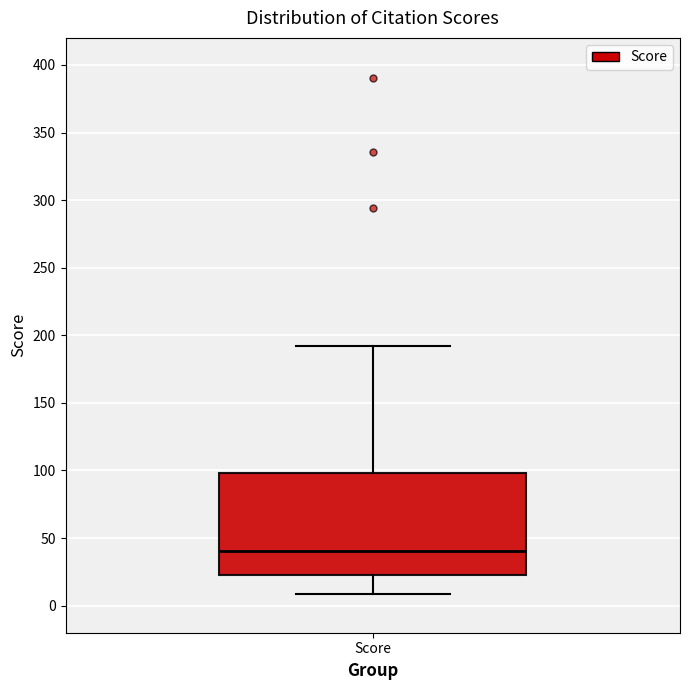

Read this box plot against the y-axis: the position of the median line, the range covered by the box, and the ends of both whiskers. The values are not printed on the chart, so give them approximately, as read against the axis.

median 40, box 20 to 100, whiskers 10 to 190